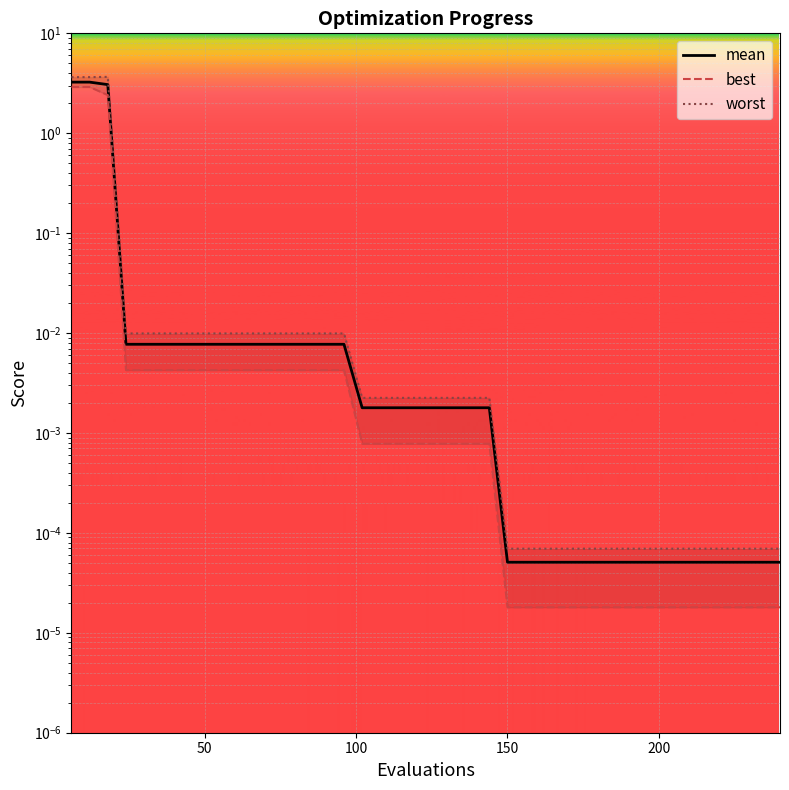

At how many categories does at least one series exceed 0?

40